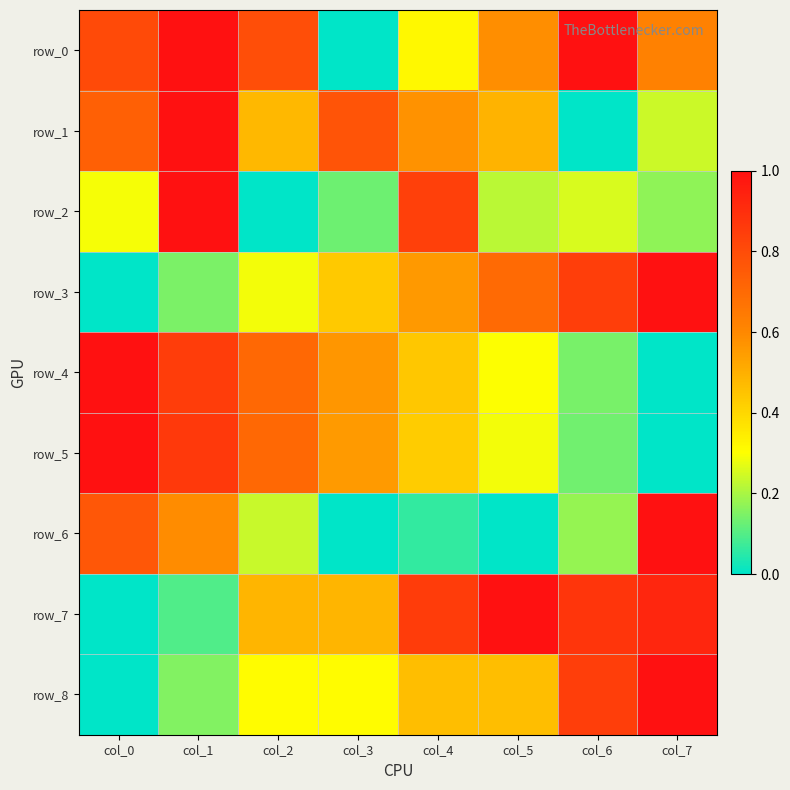

What is the difference between the second highest and minimum values in the row_3 series?

0.8